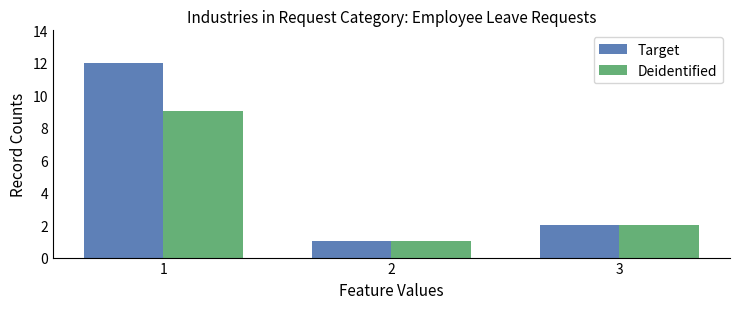

How many bars are there in total?

6